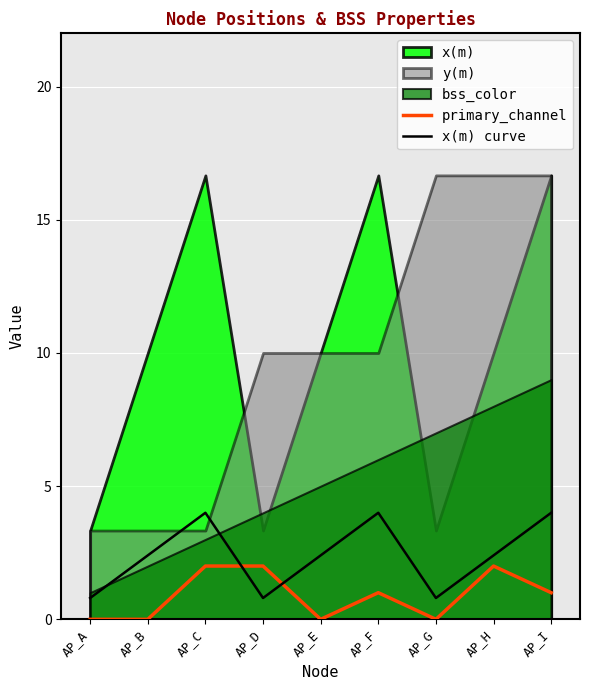

Reading left to right, extract all data points from this chart.

primary_channel: 0.0	0.0	2.0	2.0	0.0	1.0	0.0	2.0	1.0
x(m) curve: 0.8	2.4	4.0	0.8	2.4	4.0	0.8	2.4	4.0